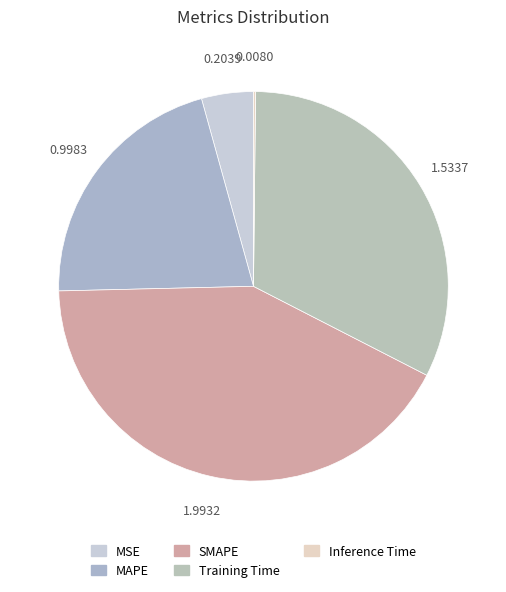

Between MAPE and MSE, which is larger?

MAPE